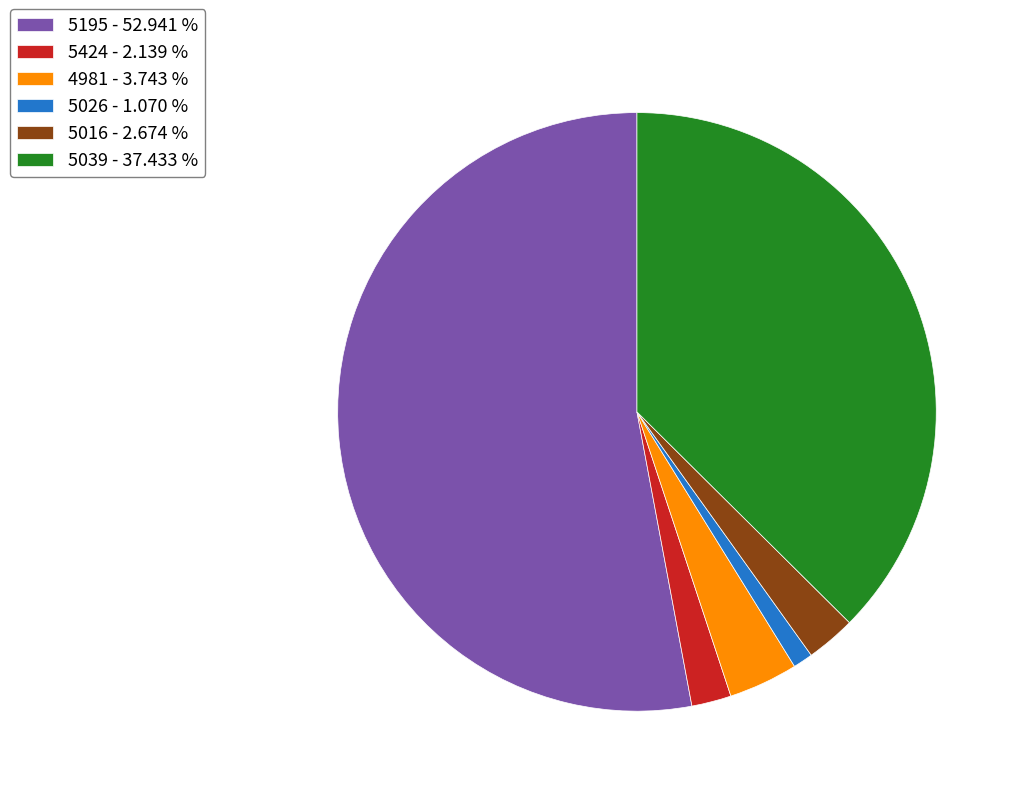

Do 4981 and 5026 together represent more than half of the pie?

No